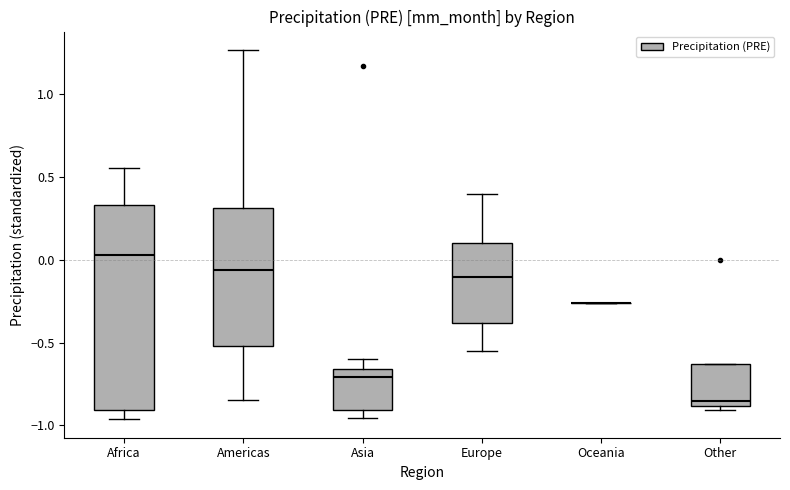

Reading left to right, transcribe this box plot: for each box, give where its median line is, the range the box spans, and where its two whiskers end, as read against the y-axis. The values are not printed on the chart, so give them approximately, as read against the axis.

Africa: median 0.05, box -0.90 to 0.35, whiskers -0.95 to 0.55
Americas: median -0.05, box -0.50 to 0.30, whiskers -0.85 to 1.25
Asia: median -0.70, box -0.90 to -0.65, whiskers -0.95 to -0.60
Europe: median -0.10, box -0.40 to 0.10, whiskers -0.55 to 0.40
Oceania: box collapsed to a line at -0.25, whiskers -0.25 to -0.25
Other: median -0.85, box -0.90 to -0.65, whiskers -0.90 (just below the box's lower edge) to -0.65